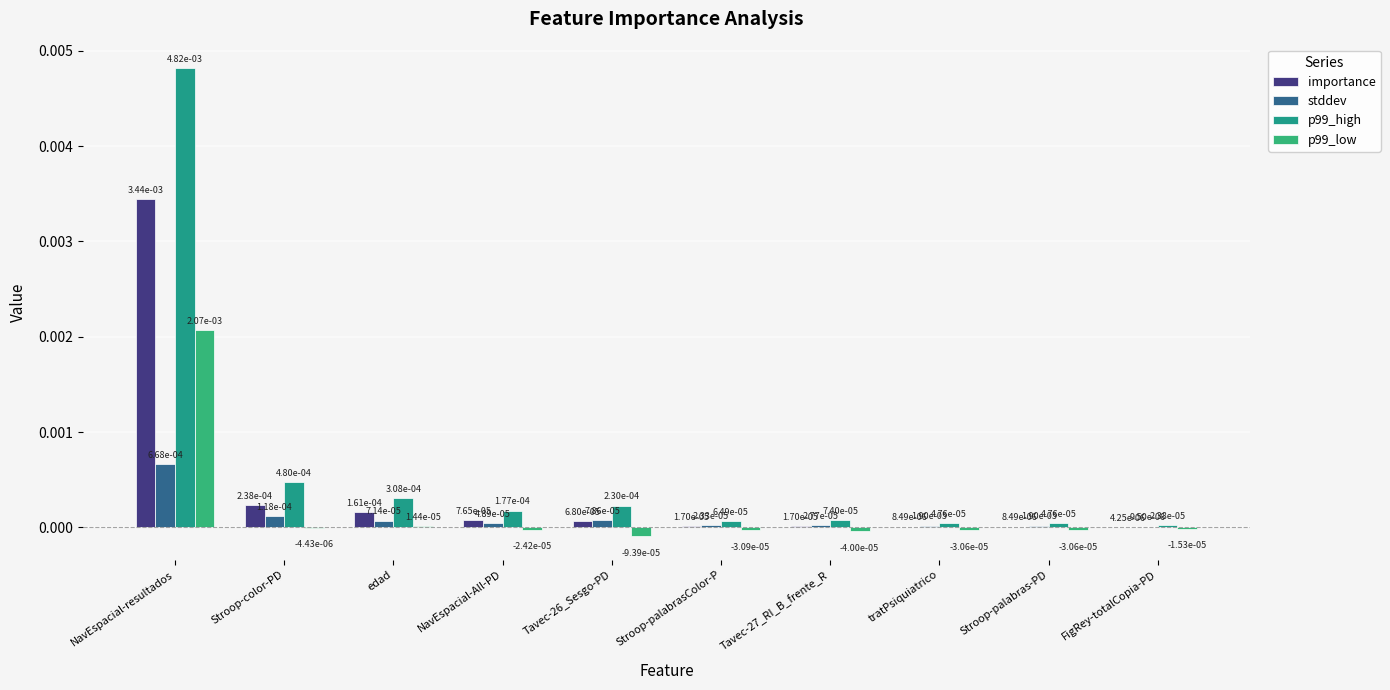

At which label is importance closest to 0?

FigRey-totalCopia-PD